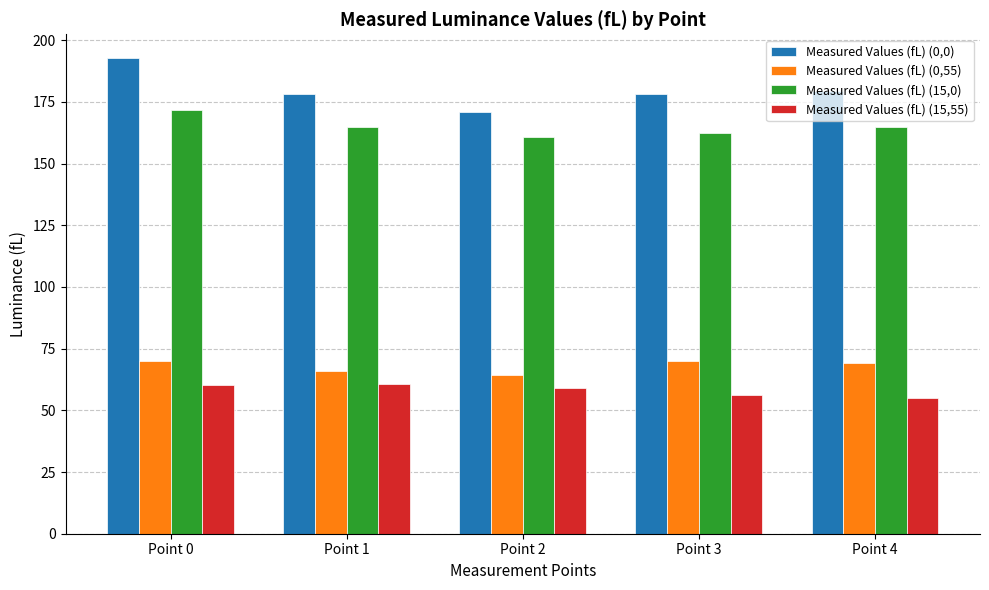

Which category has the highest value across all series?

Point 0